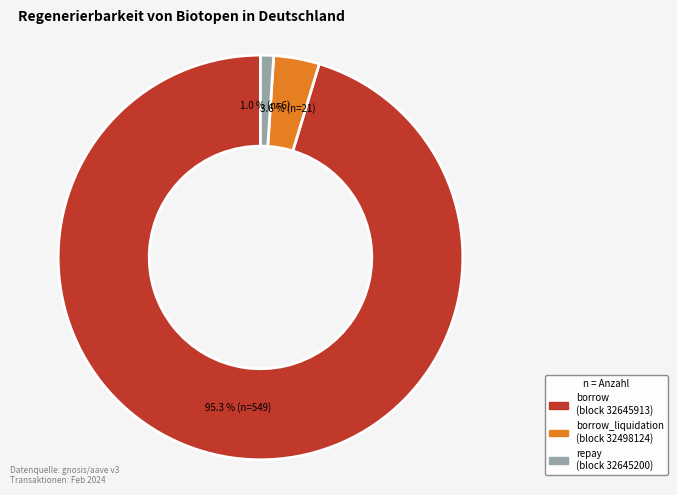

Is there a majority slice in this chart?

Yes